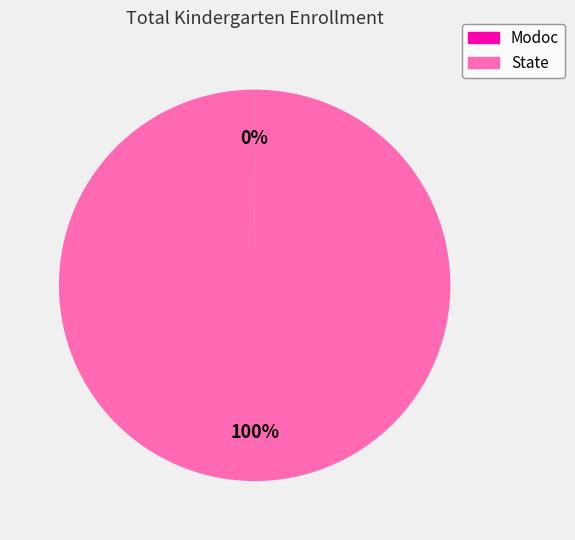

To the nearest percent, what is the average slice percentage?

50%